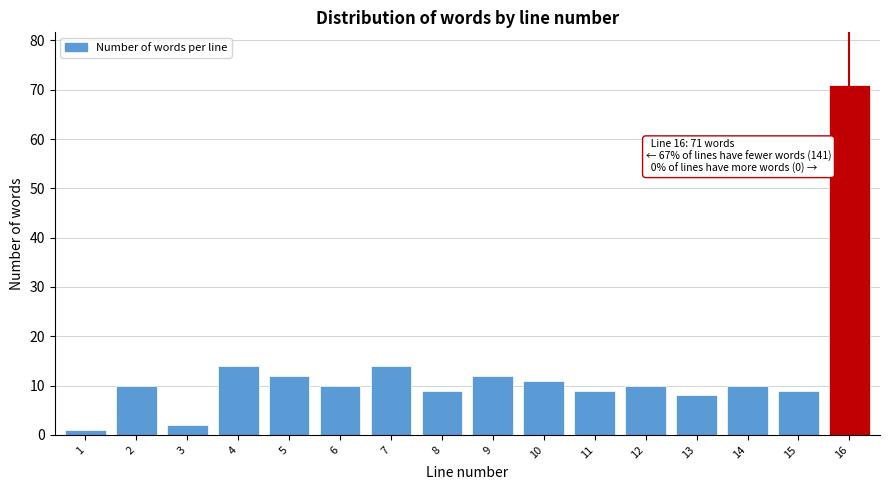

Which range on the x-axis has the tallest bar?

15.5 to 16.5